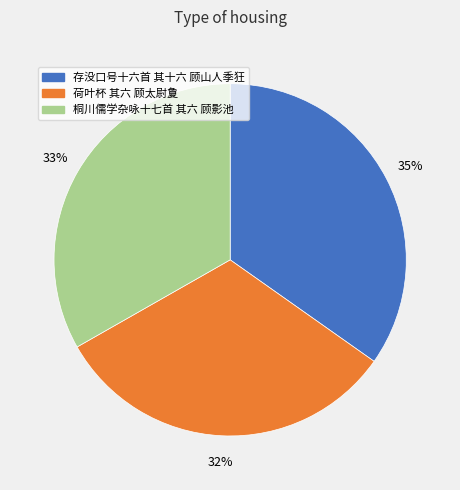

Is the sum of 荷叶杯 其六 顾太尉夐 and 桐川儒学杂咏十七首 其六 顾影池 greater than half?

Yes